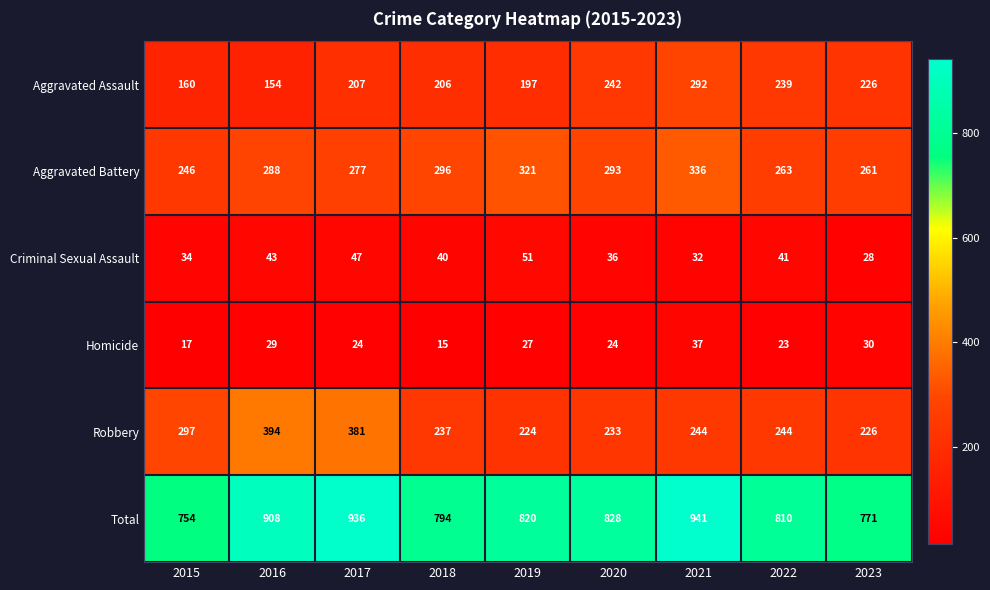

How many distinct data groups are displayed?

6